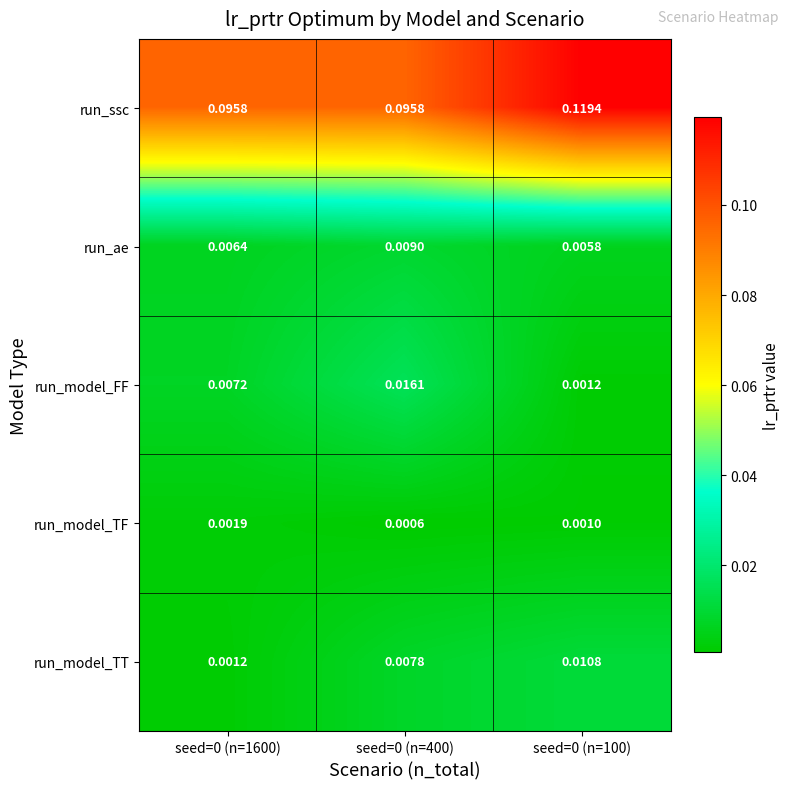

At seed=0 (n=1600), list the series in order from smallest to largest.

run_model_TT, run_model_TF, run_ae, run_model_FF, run_ssc